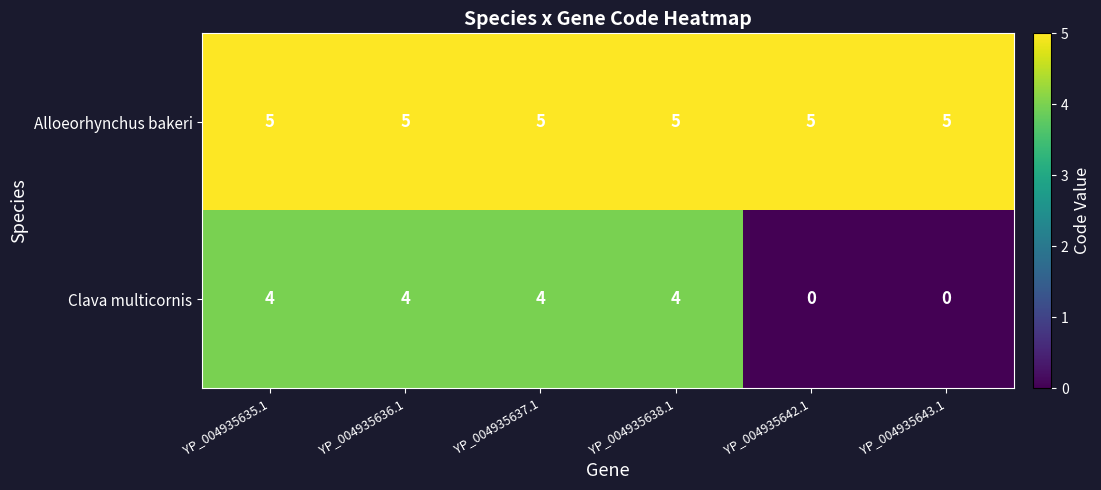

Count the number of data series in this chart.

2